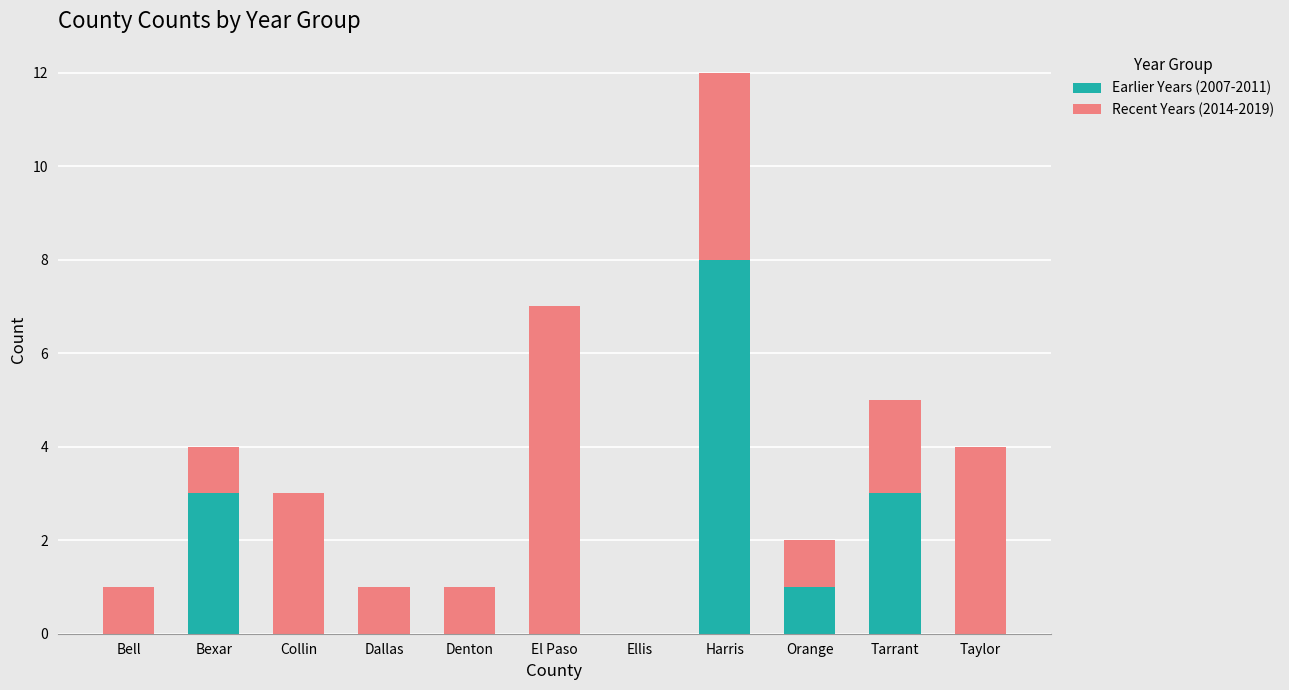

What is the maximum value for Earlier Years (2007-2011)?

8